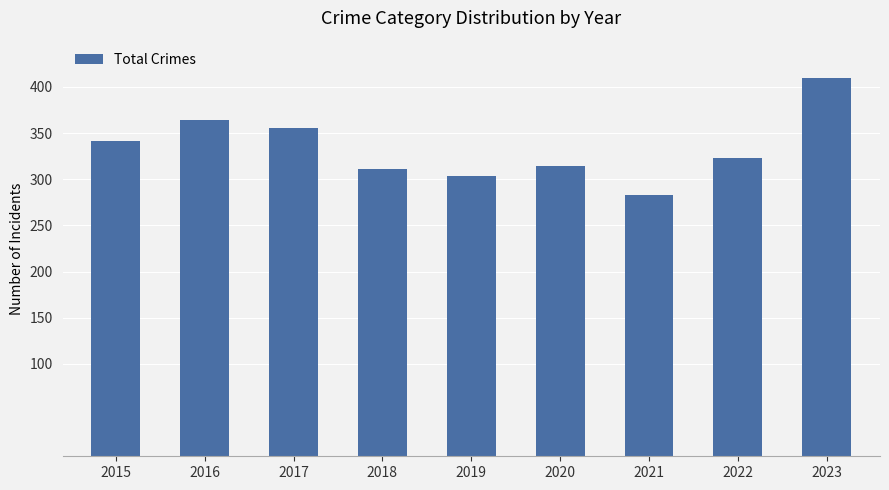

What is the smallest value displayed?

283